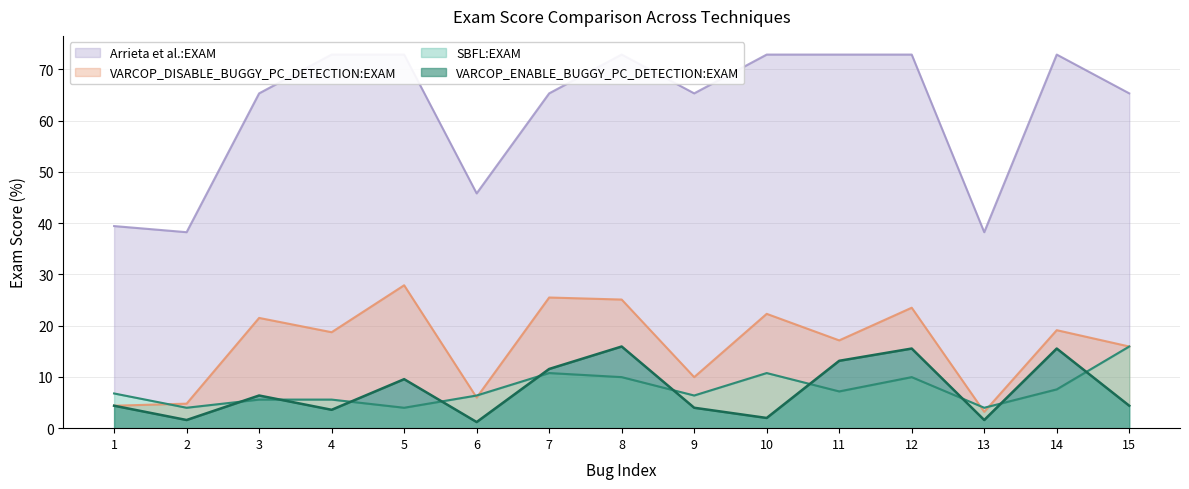

How many data points in SBFL:EXAM are above 6?

10